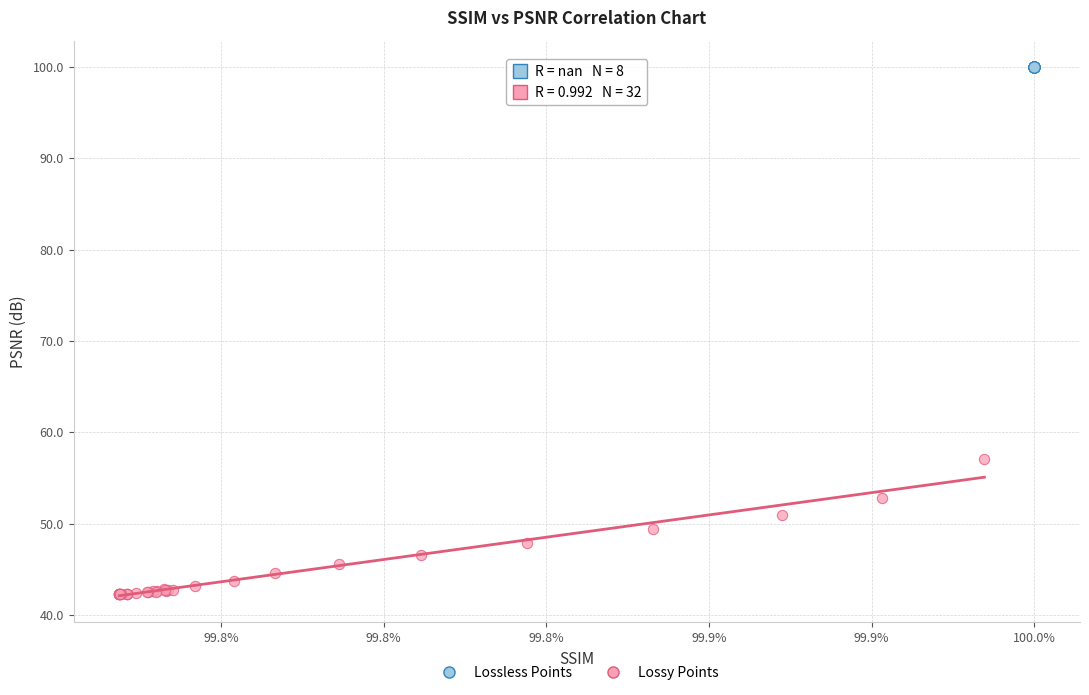

Which series reaches the minimum Y coordinate?

Lossy Points